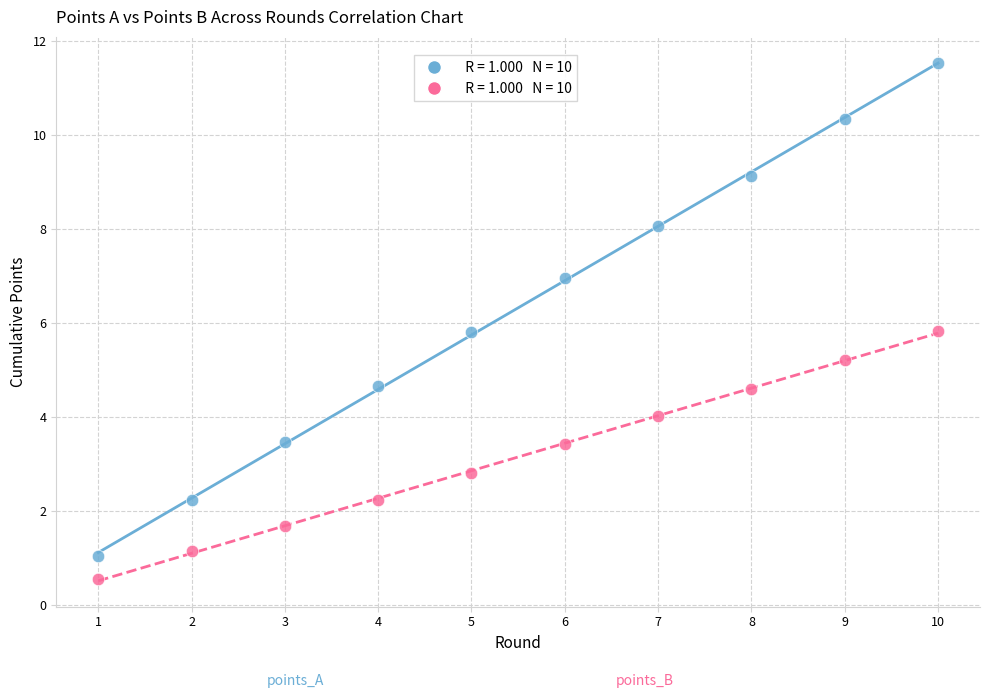

Across all data points, what is the range of X values (max minus min)?

9.0